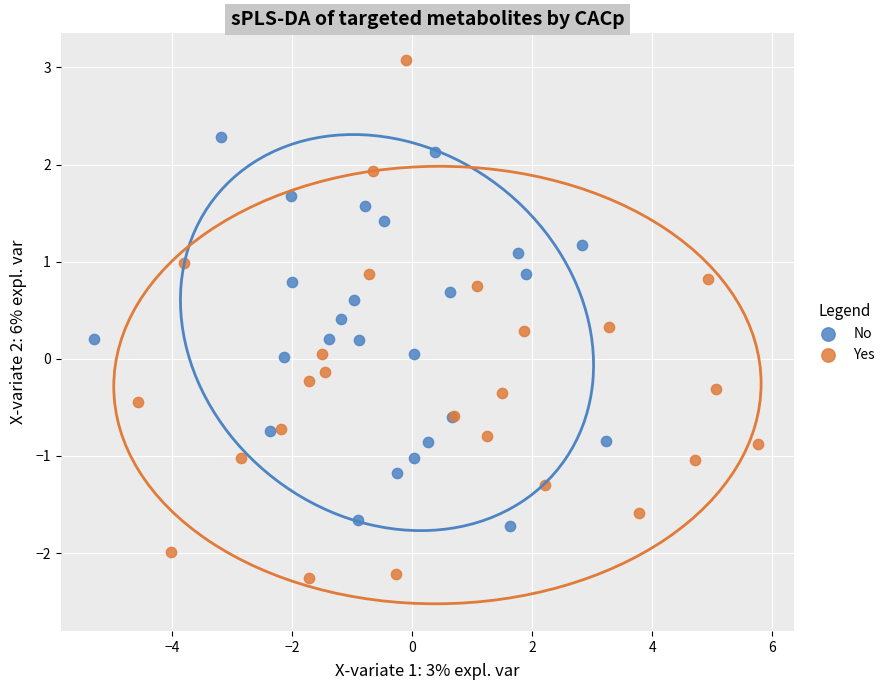

Which series contains the highest Y value?

Yes